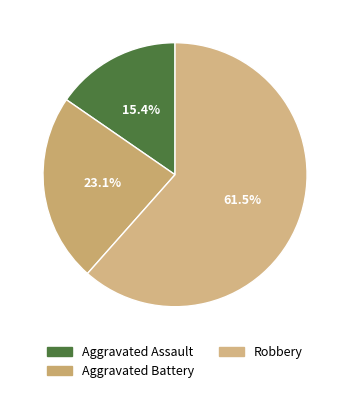

Does Aggravated Assault account for over 50% of the chart?

No